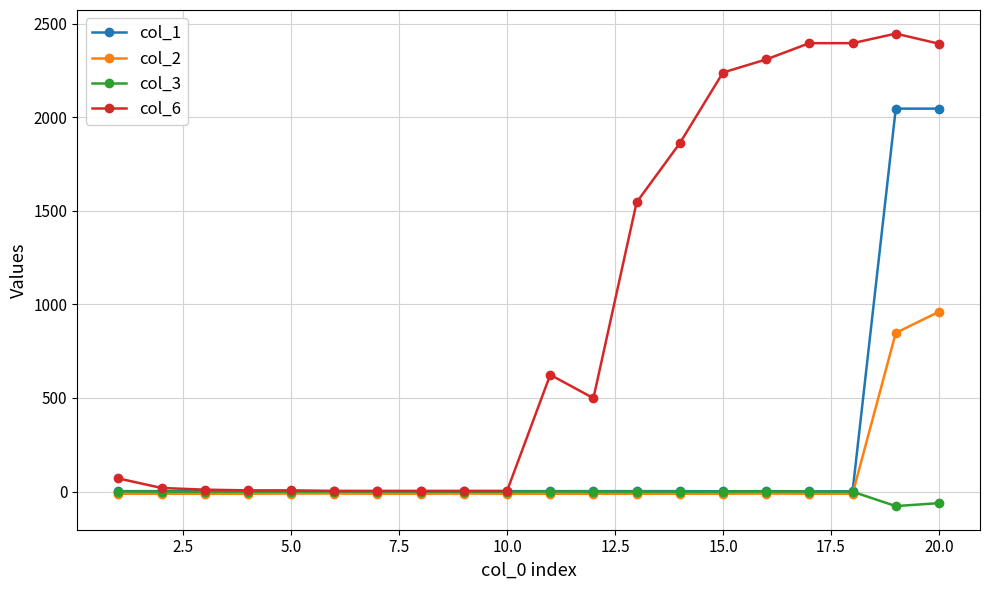

Which series has the widest spread of values?

col_6